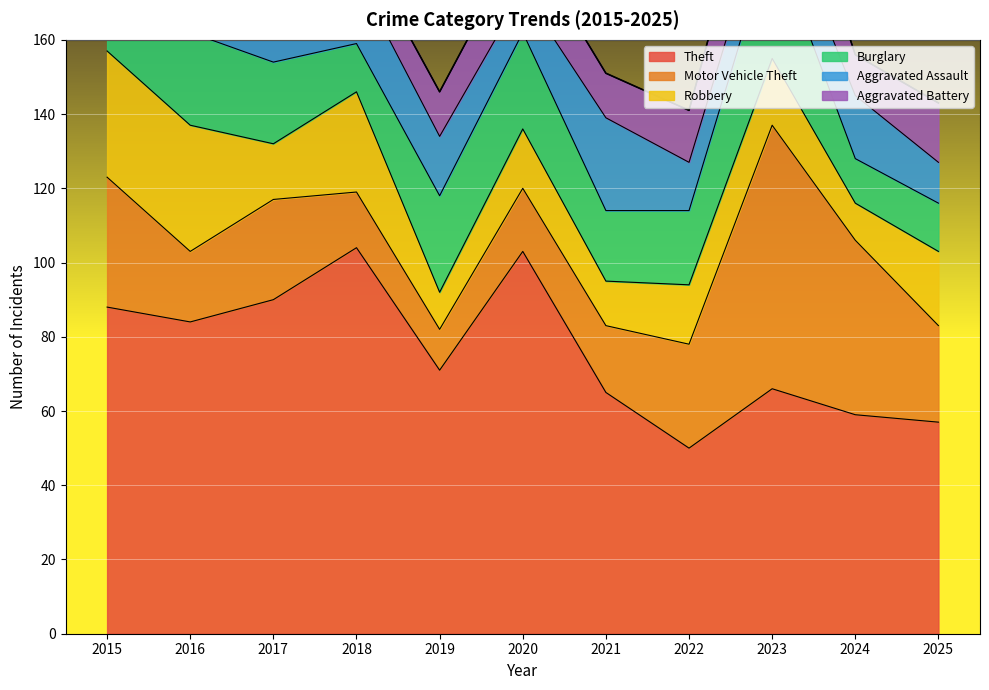

At which category does Aggravated Assault reach its first local peak?

2018